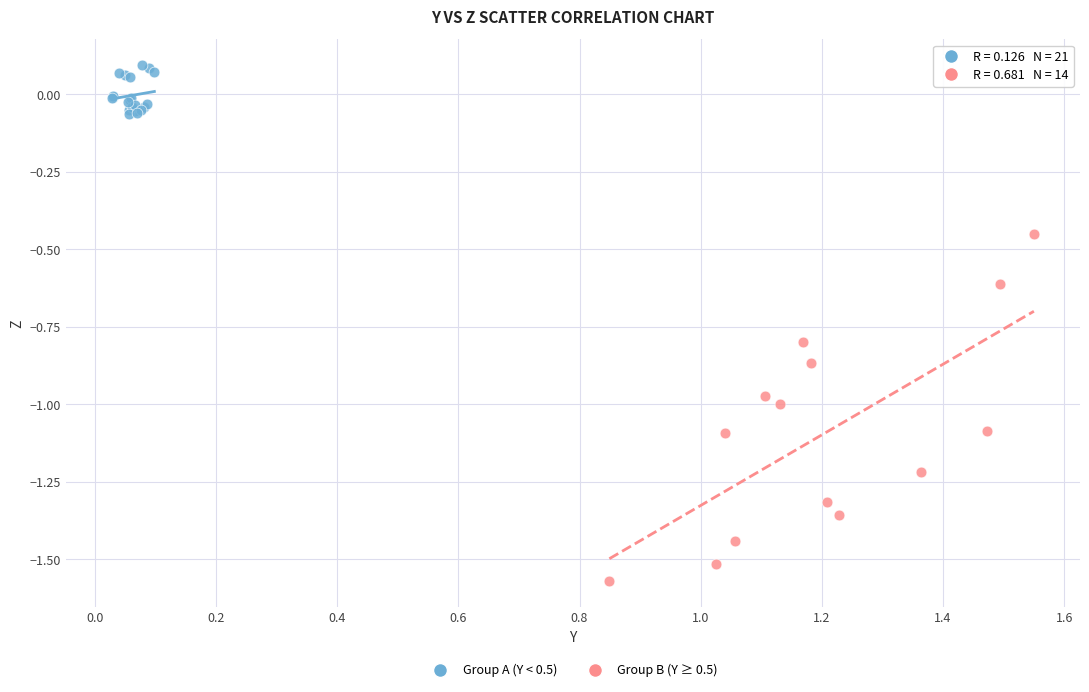

Which series contains the highest Y value?

Group A (Y < 0.5)